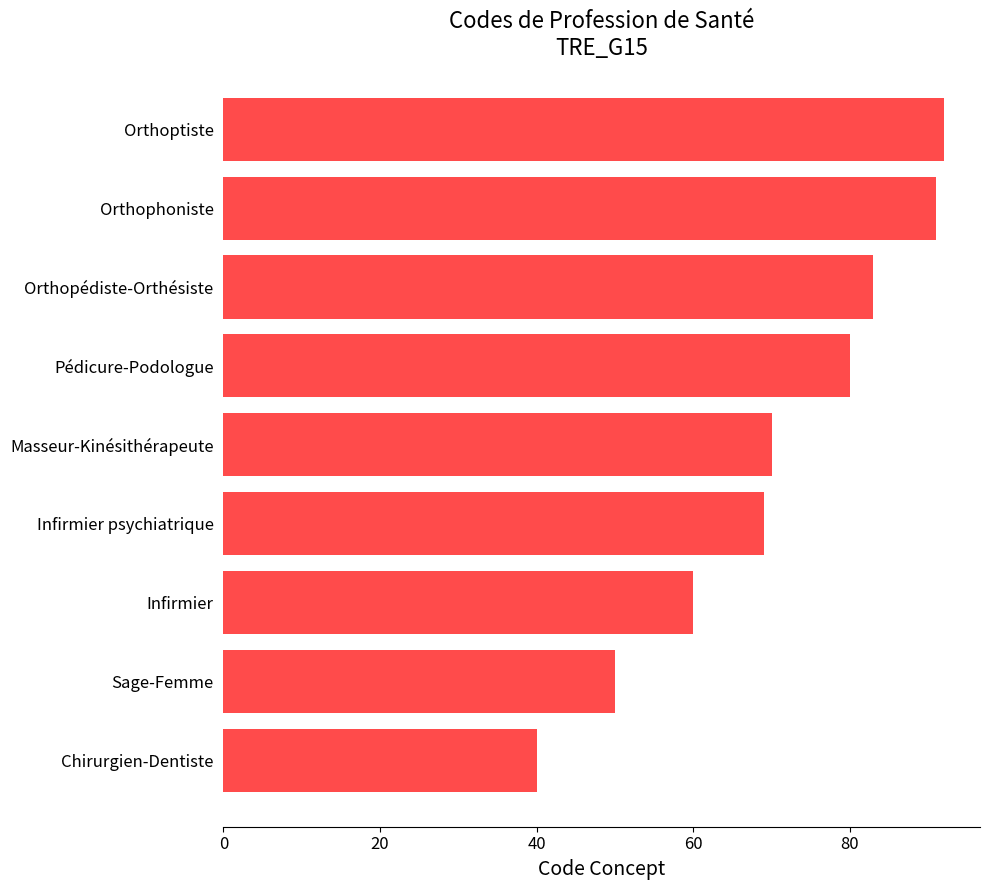

Is it true that the value at Chirurgien-Dentiste is 40?

True